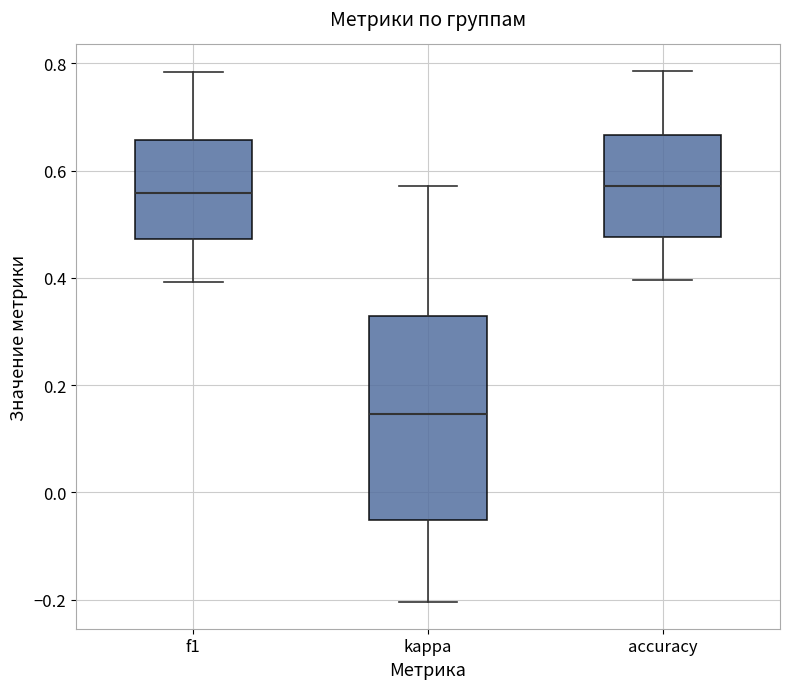

Reading left to right, read every box against the y-axis: the position of its median line, the range the box covers, and the ends of its whiskers. The values are not printed on the chart, so give them approximately, as read against the axis.

f1: median 0.56, box 0.48 to 0.66, whiskers 0.40 to 0.78
kappa: median 0.14, box -0.06 to 0.32, whiskers -0.20 to 0.58
accuracy: median 0.58, box 0.48 to 0.66, whiskers 0.40 to 0.78